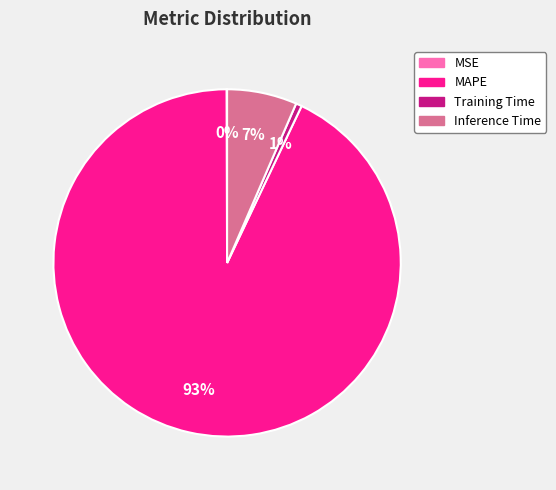

Which category accounts for the majority?

MAPE